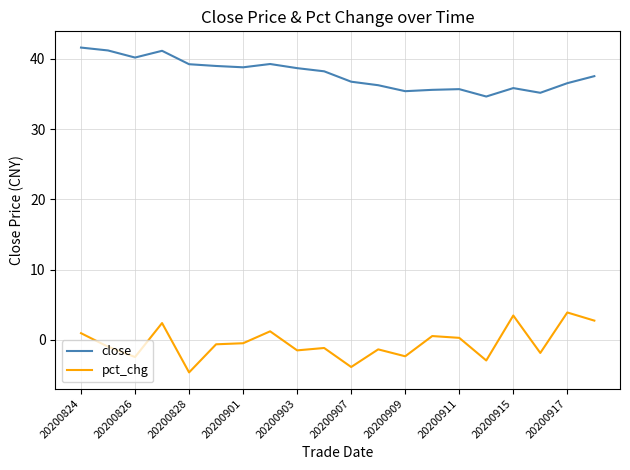

Rank the series by their average value, from lowest to highest.

pct_chg, close